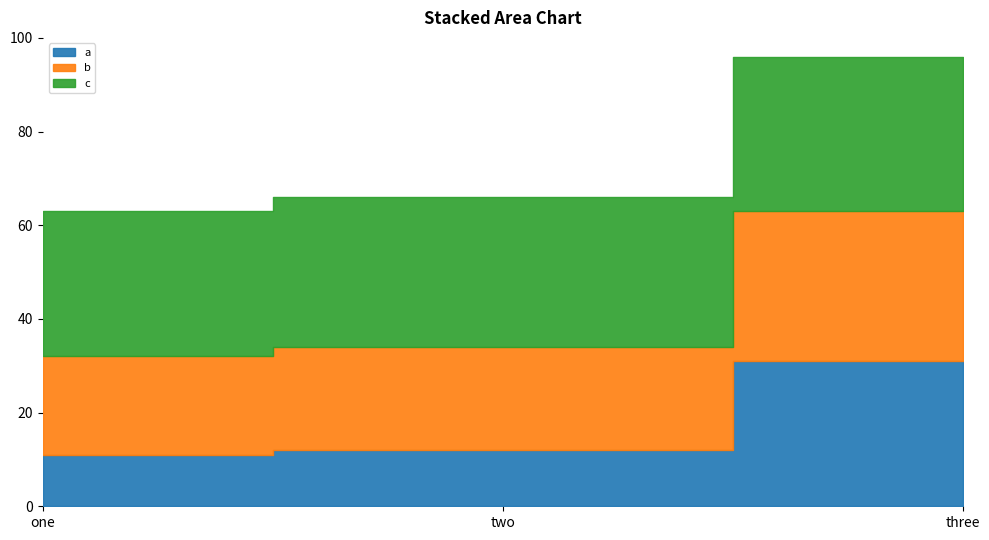

At which label does c first exceed 32?

three